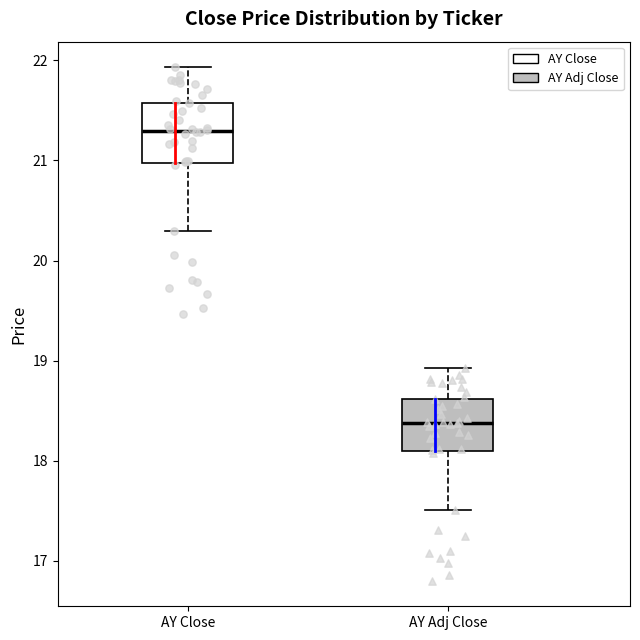

Reading left to right, transcribe this box plot: for each box, give where its median line is, the range the box spans, and where its two whiskers end, as read against the y-axis. The values are not printed on the chart, so give them approximately, as read against the axis.

AY Close: median 21.3, box 21.0 to 21.6, whiskers 20.3 to 21.9
AY Adj Close: median 18.4, box 18.1 to 18.6, whiskers 17.5 to 18.9